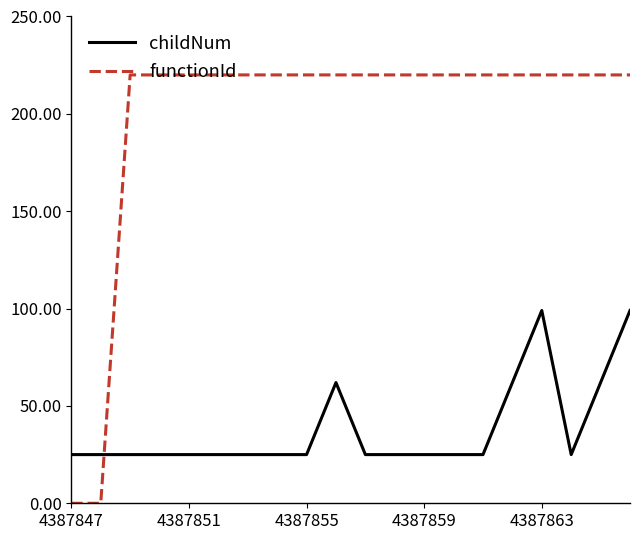

What is the sum of all childNum values?

759